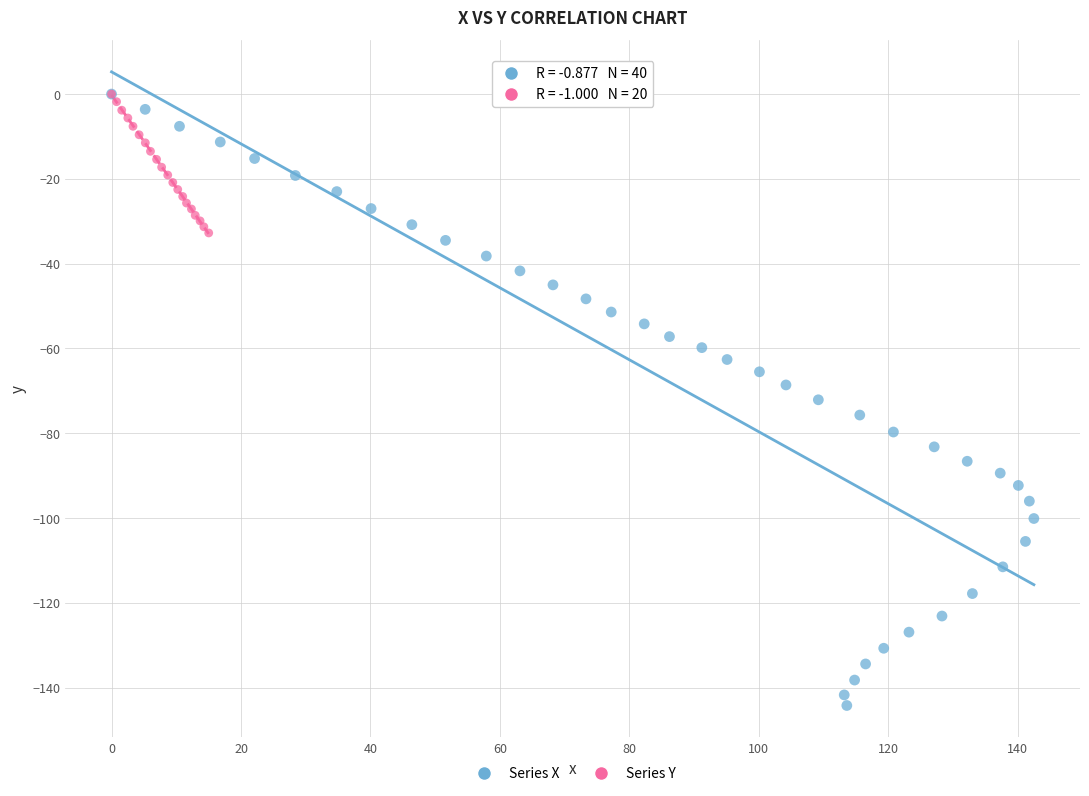

Which series reaches the minimum Y coordinate?

Series X